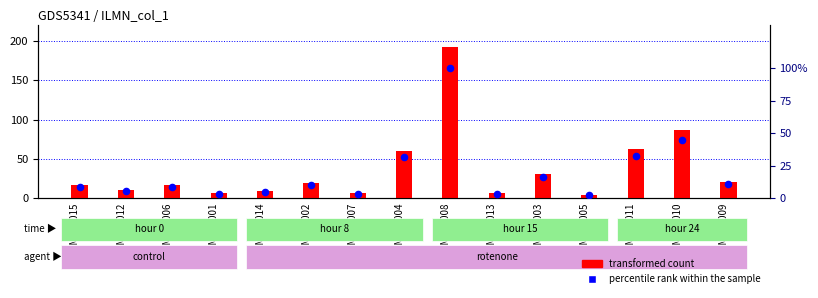

At how many categories does at least one series exceed 183?

1